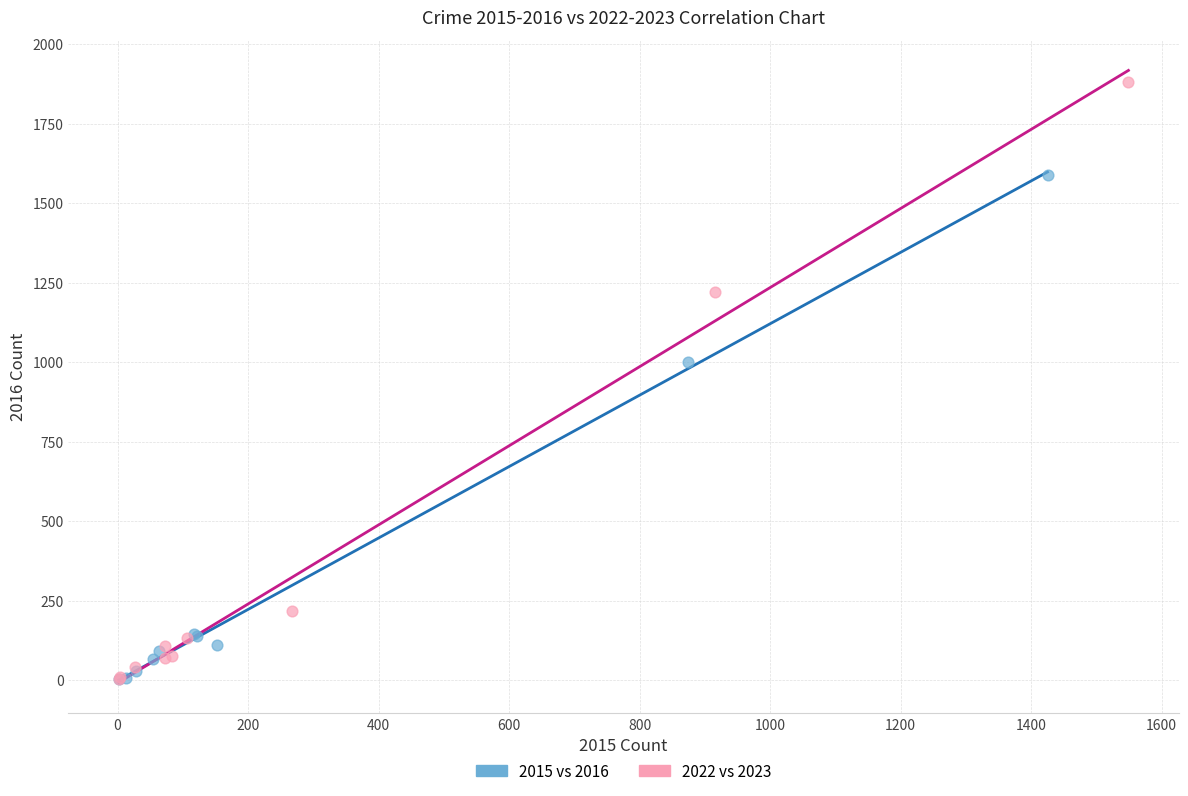

Which series contains the highest Y value?

2022 vs 2023